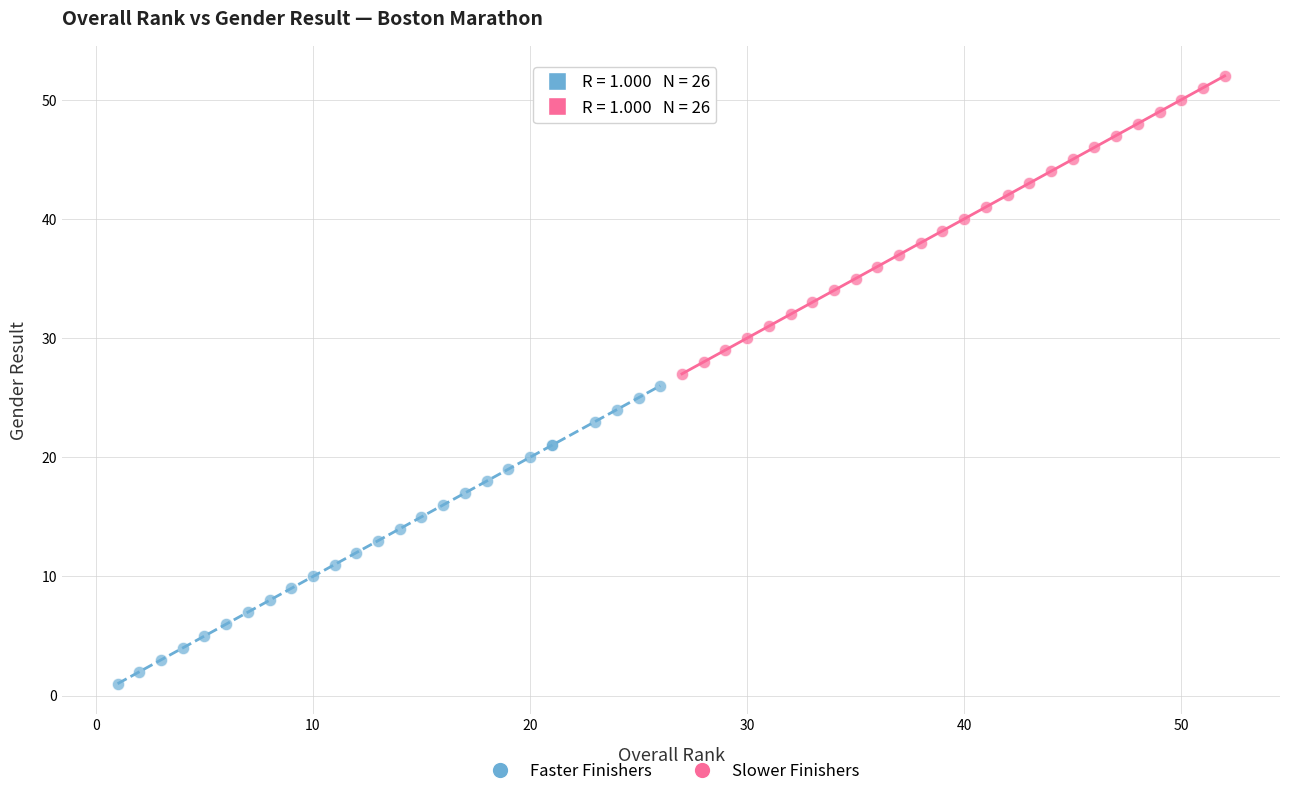

Which series reaches the maximum Y coordinate?

Slower Finishers